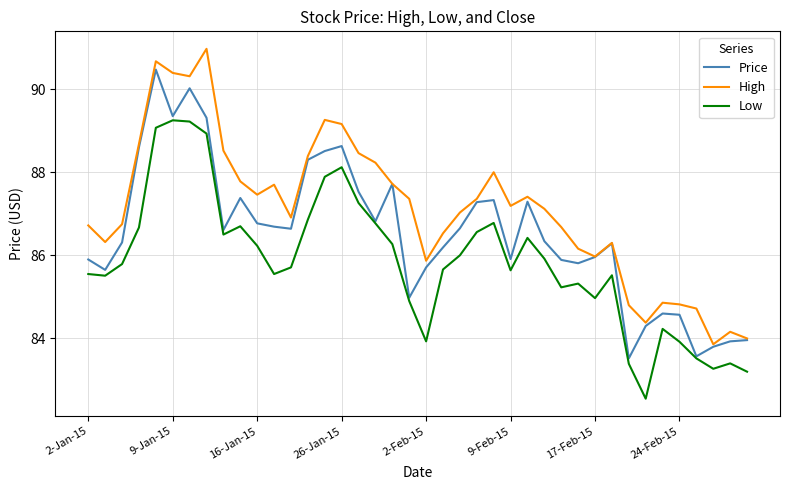

Rank the series by their maximum value, from lowest to highest.

Low, Price, High